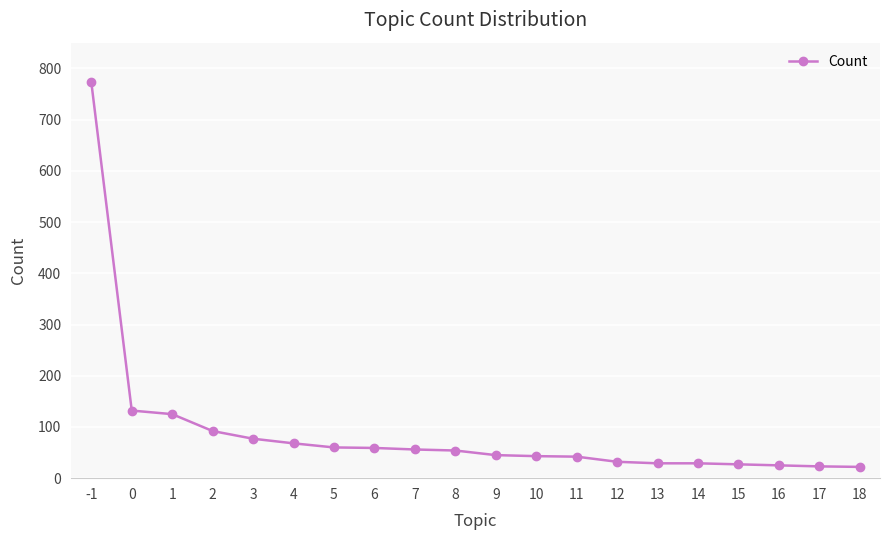

How many lines are shown in the chart?

1